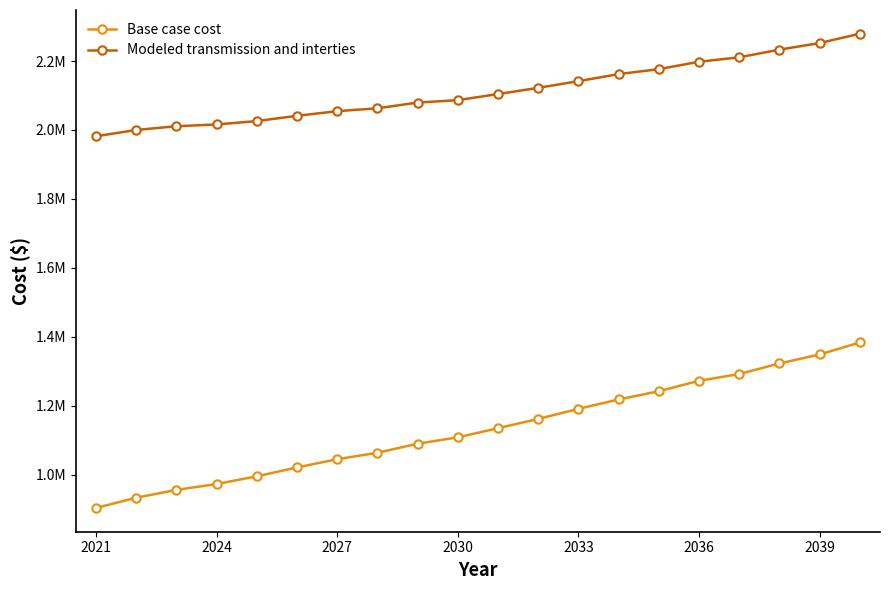

Does the chart have visible grid lines?

No